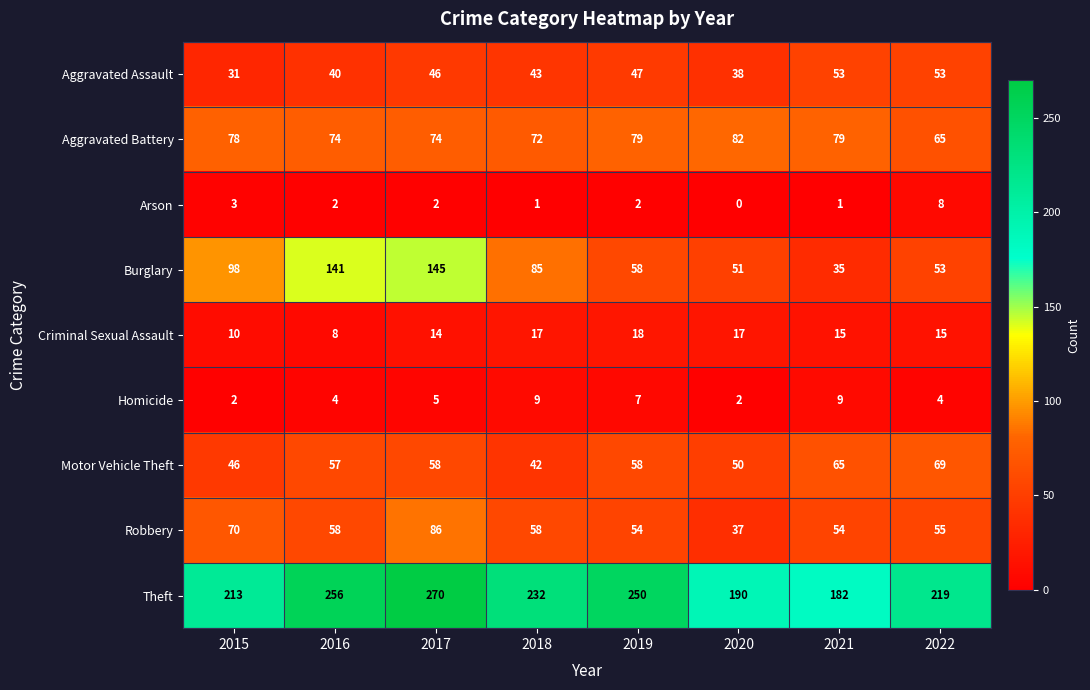

What is the difference between the highest and lowest values at 2020?

190